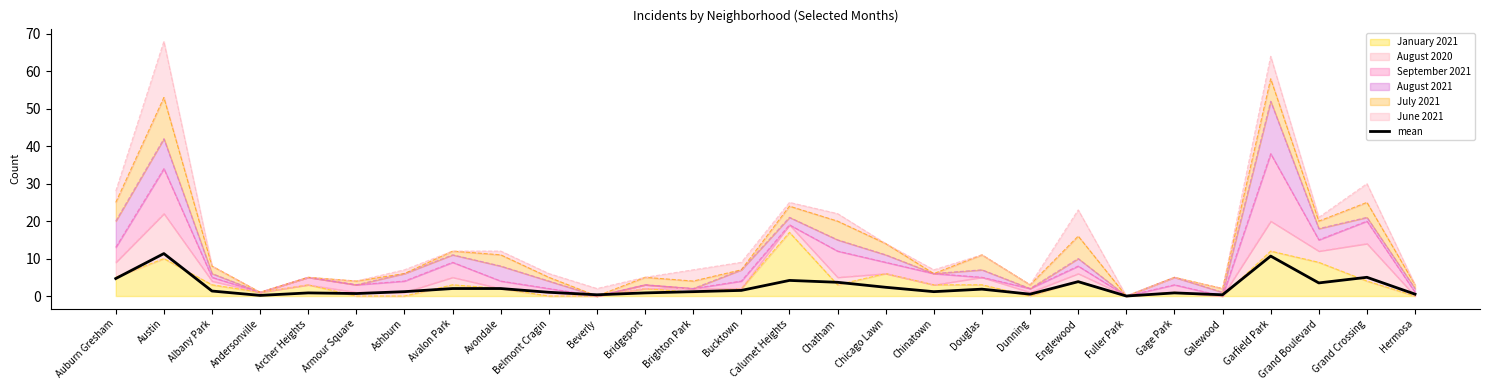

Which has a higher value, Englewood or Ashburn?

Englewood